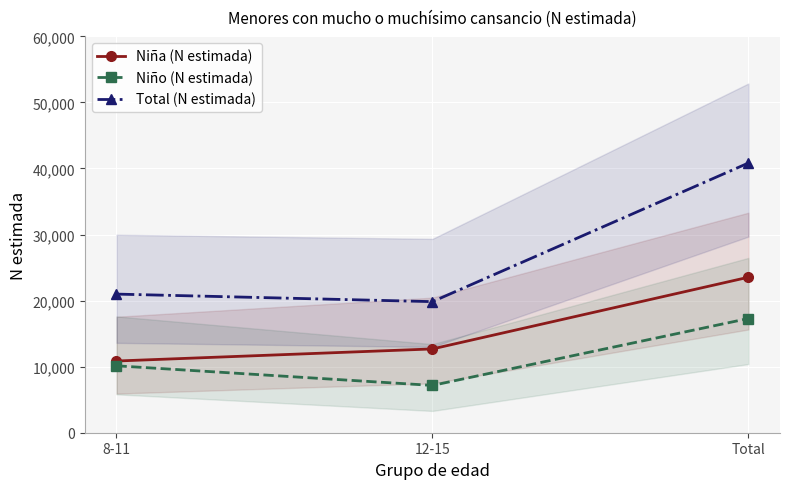

Where does the Total (N estimada) series first go above 20986?

Total